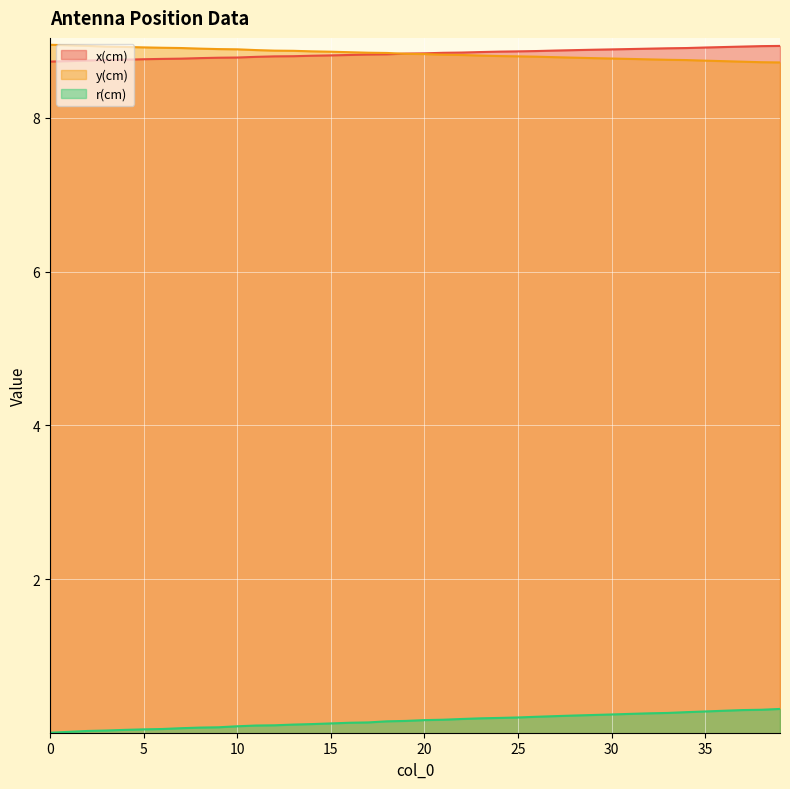

Which series has the widest spread of values?

r(cm)